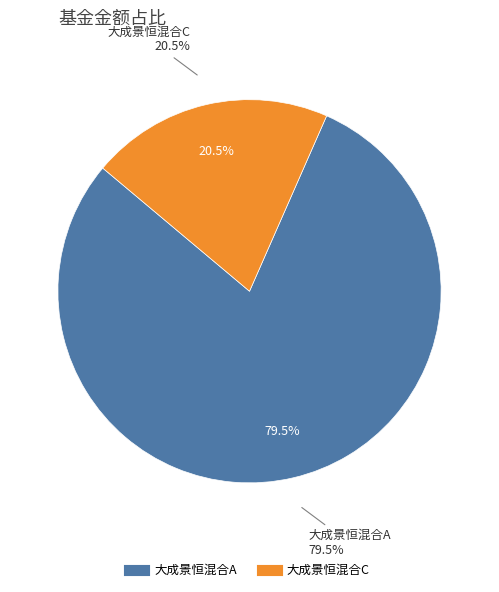

The 大成景恒混合A slice represents 80% of the pie. True or false?

True